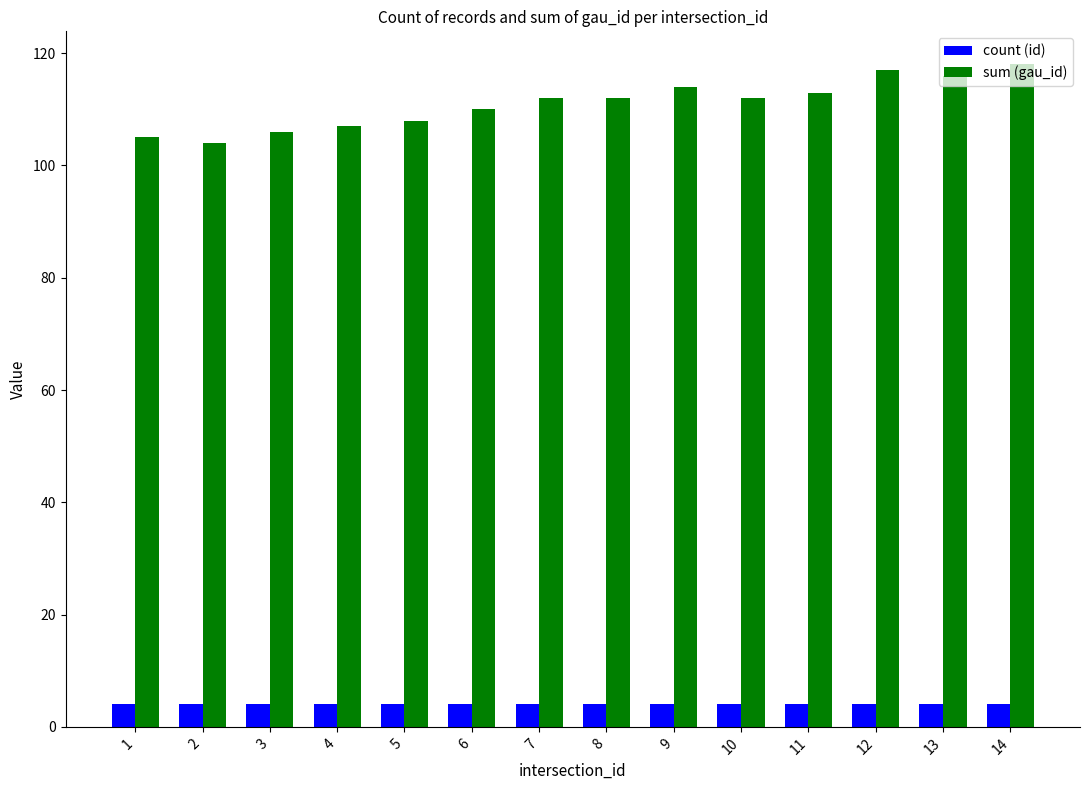

What is the total value across all series at 5?

112